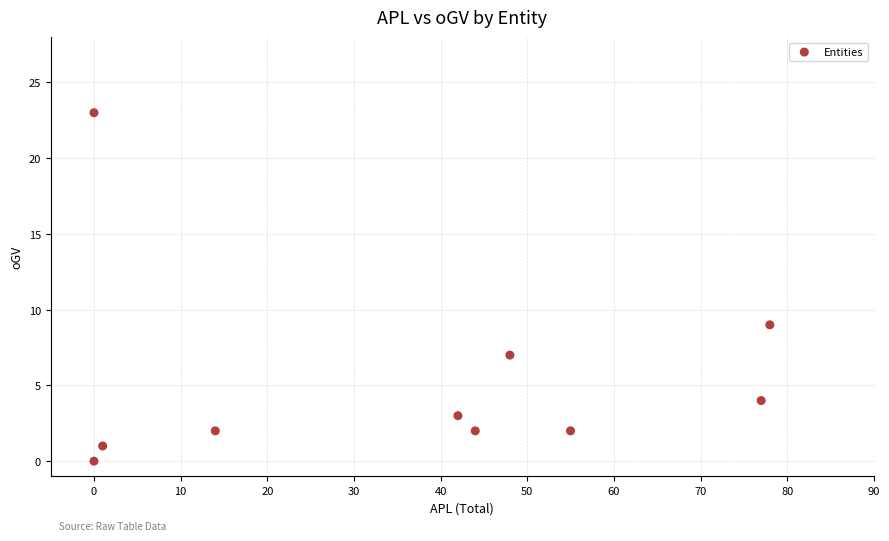

What Y value in the scatter plot is closest to 11?

9